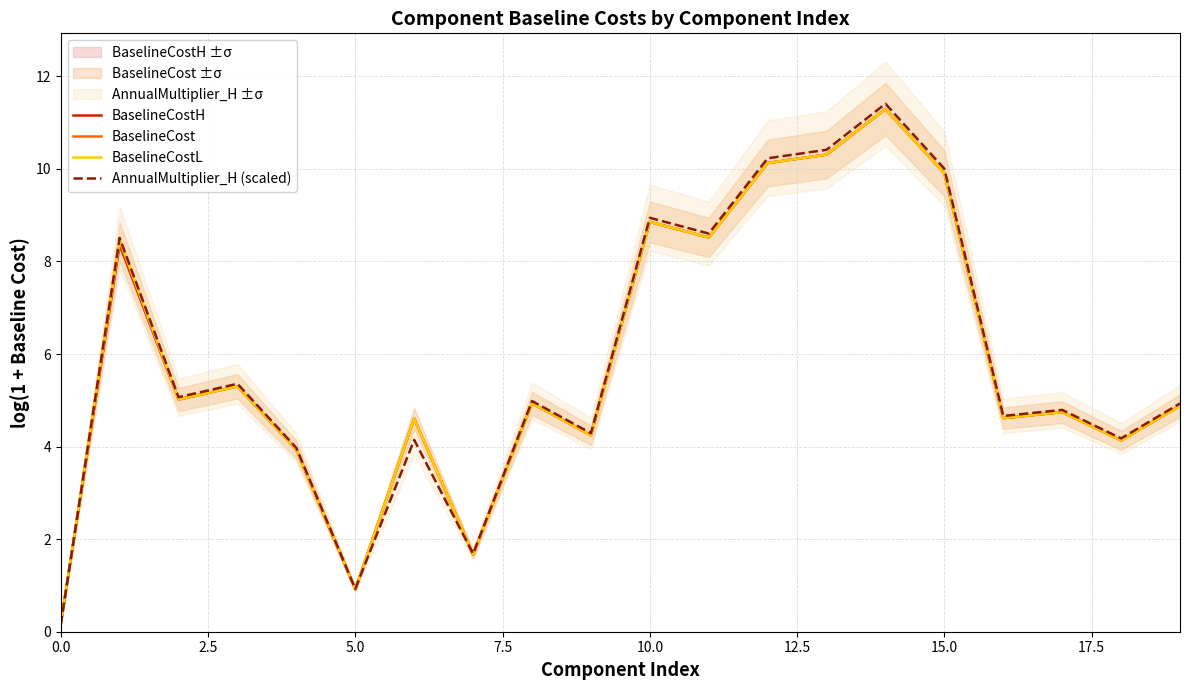

What is the maximum value for BaselineCost?

11.3